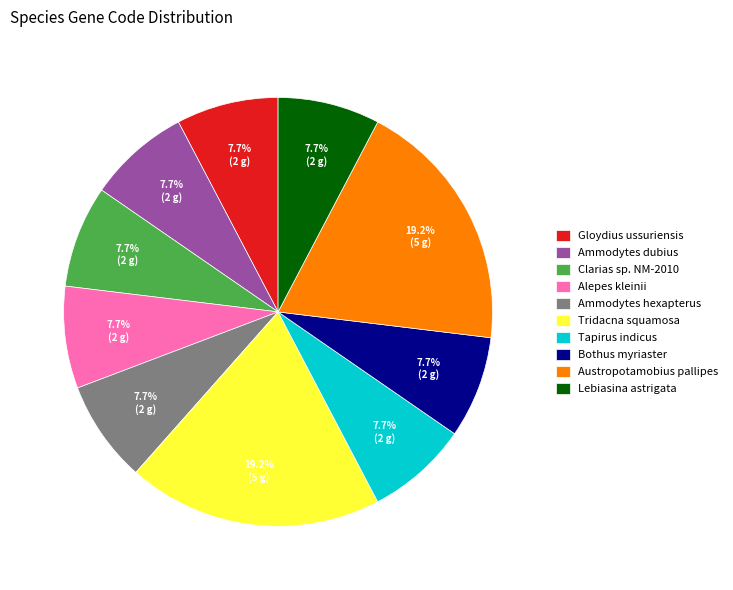

Approximately how many times larger is the value at Tridacna squamosa compared to Austropotamobius pallipes?

1.0